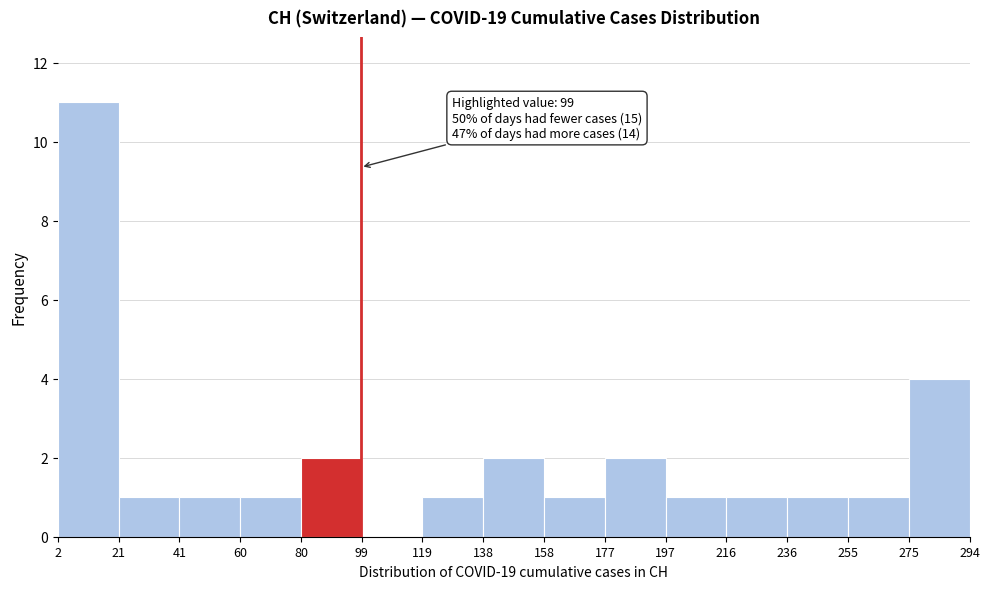

Over which range of the x-axis is the bar tallest?

2 to 21